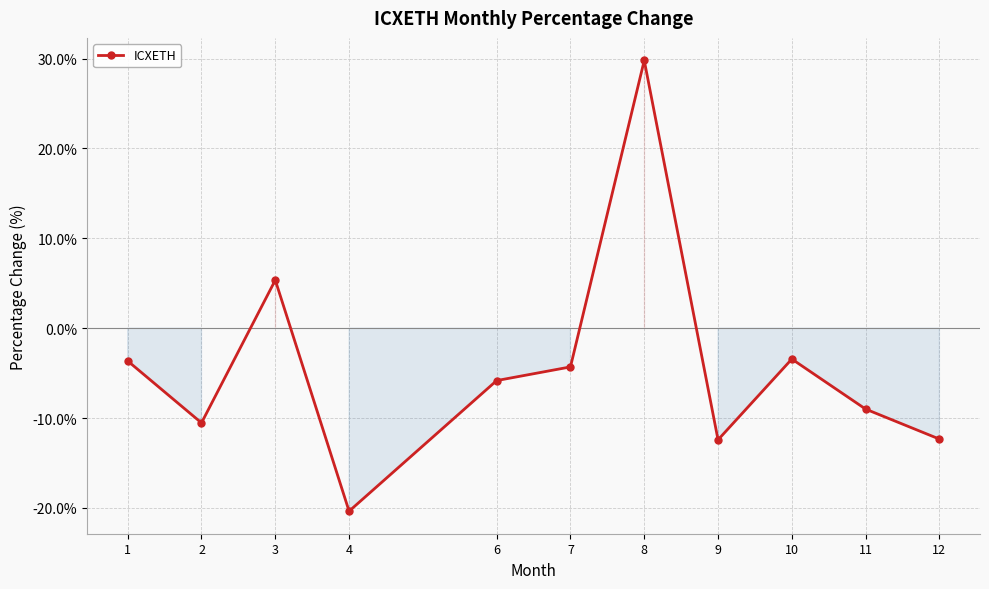

What is the sum of all values?

-46.7